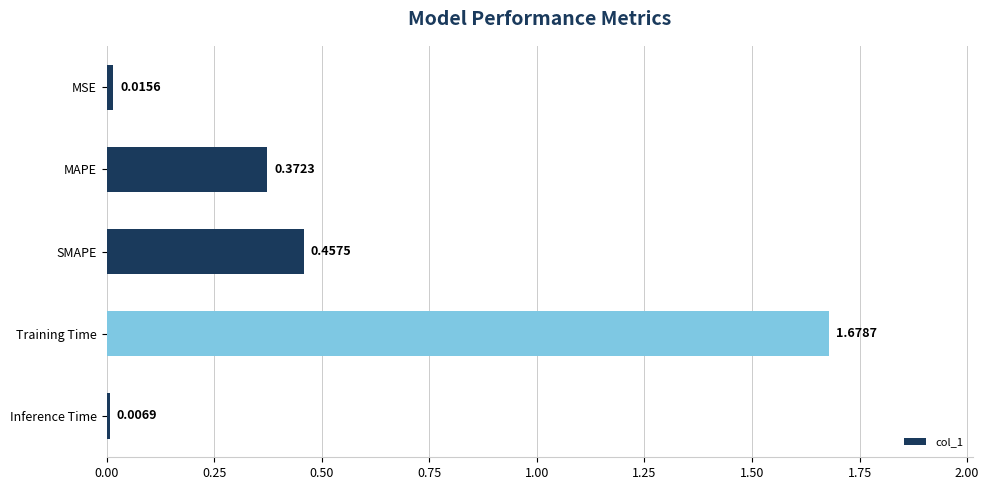

Which label corresponds to the largest value in the chart?

Training Time